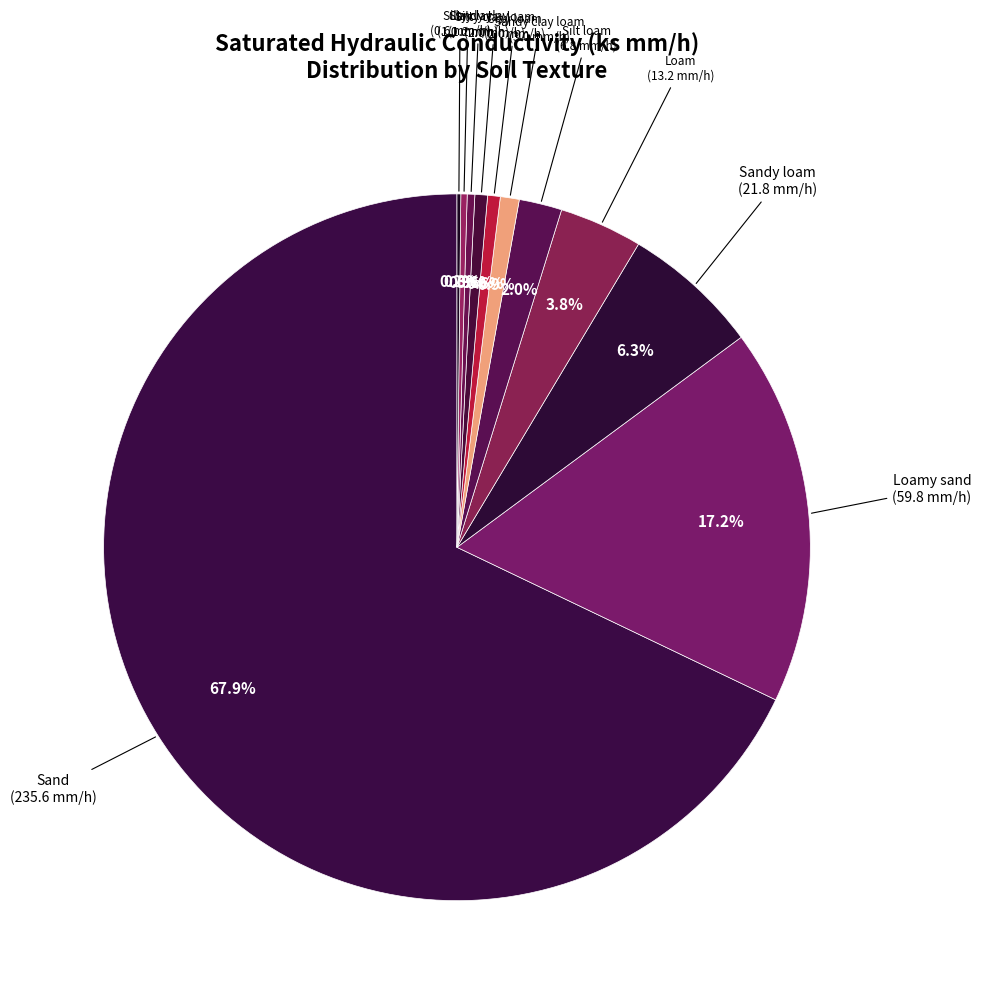

Is it true that Silty clay loam is 1% of the pie?

True